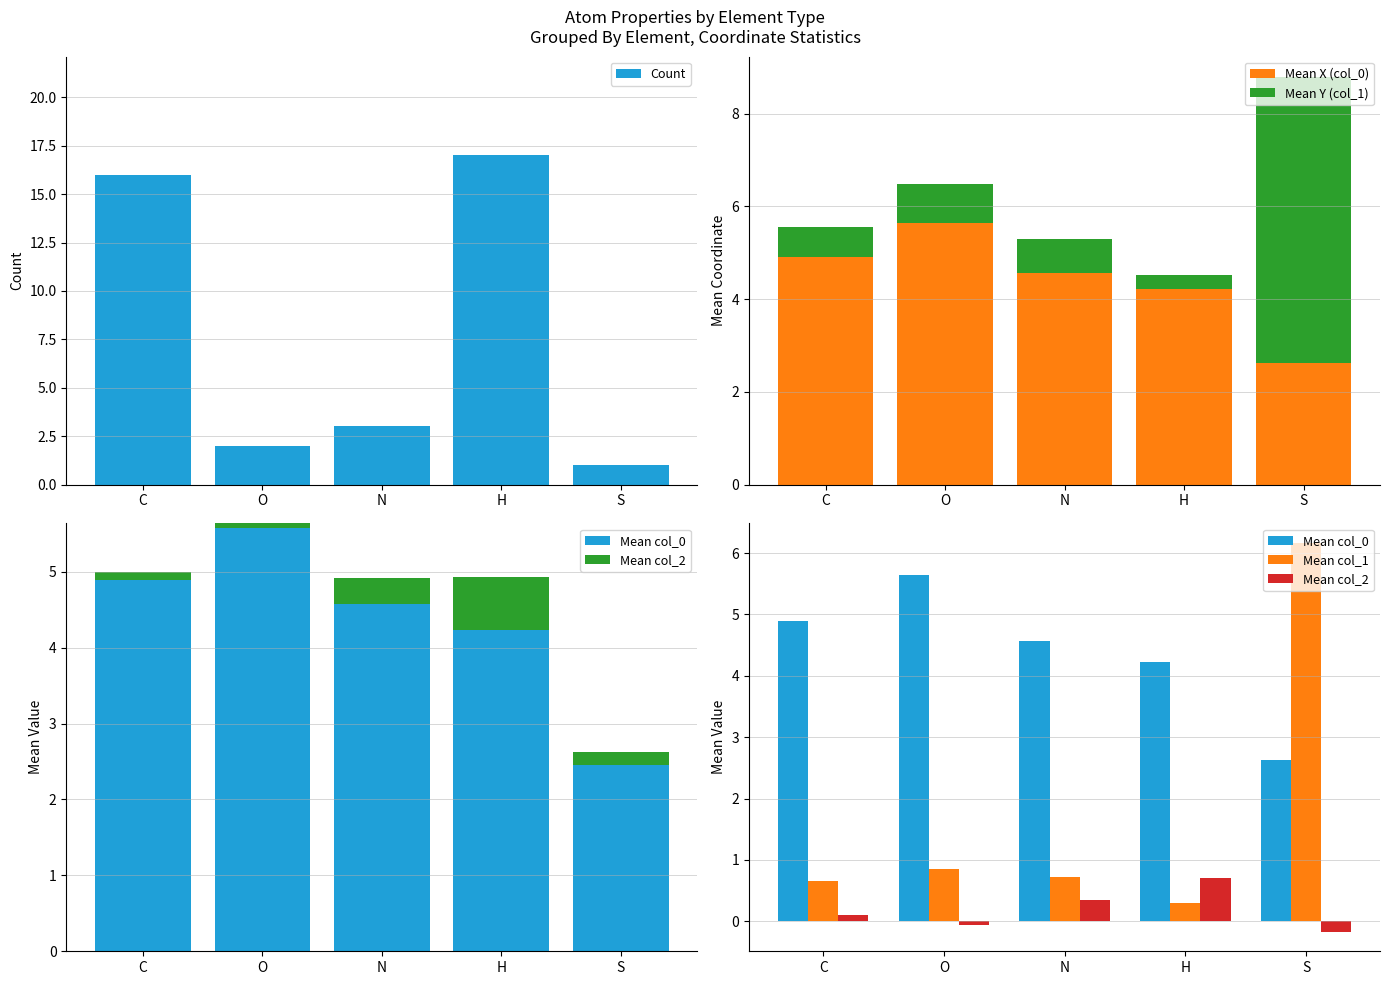

What is the average value of the Mean col_0 series?

4.4